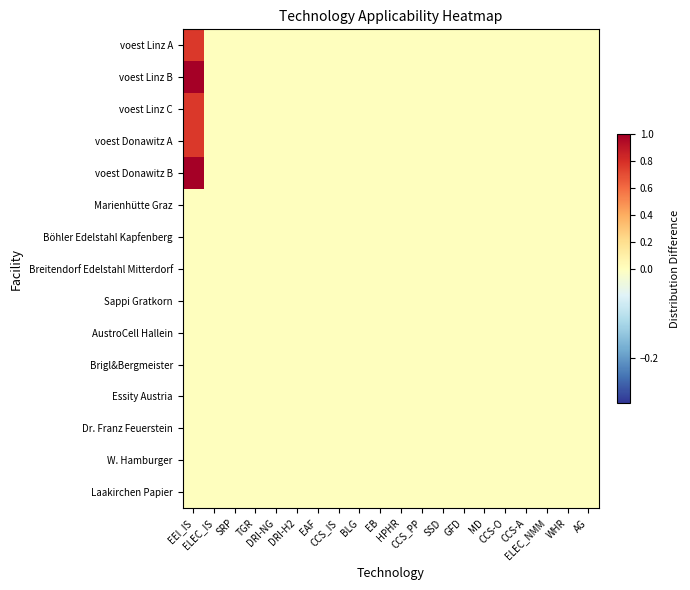

At how many categories does at least one series exceed 0?

1